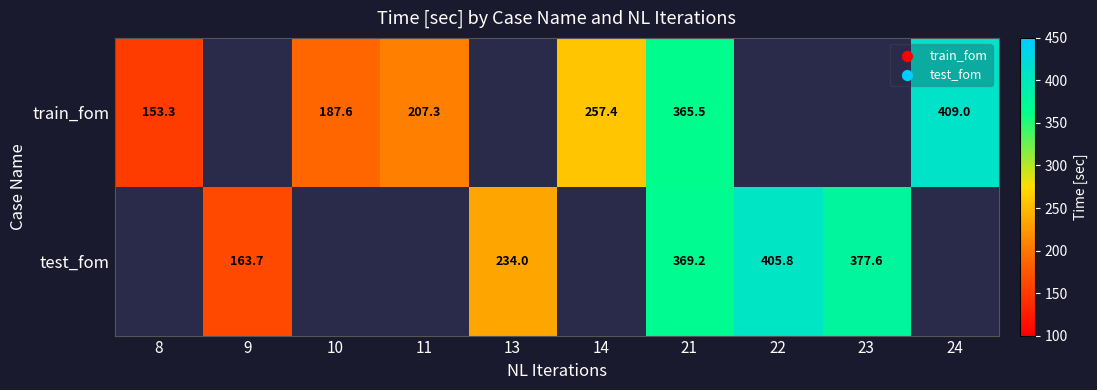

Is the value of train_fom at 8 greater than the value of test_fom at 13?

No